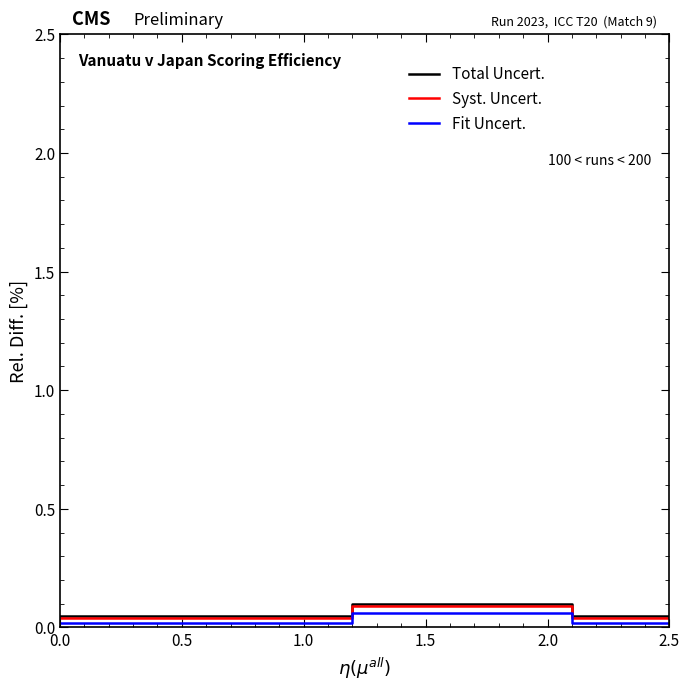

True or false: Total Uncert. and Syst. Uncert. cross at least once.

False